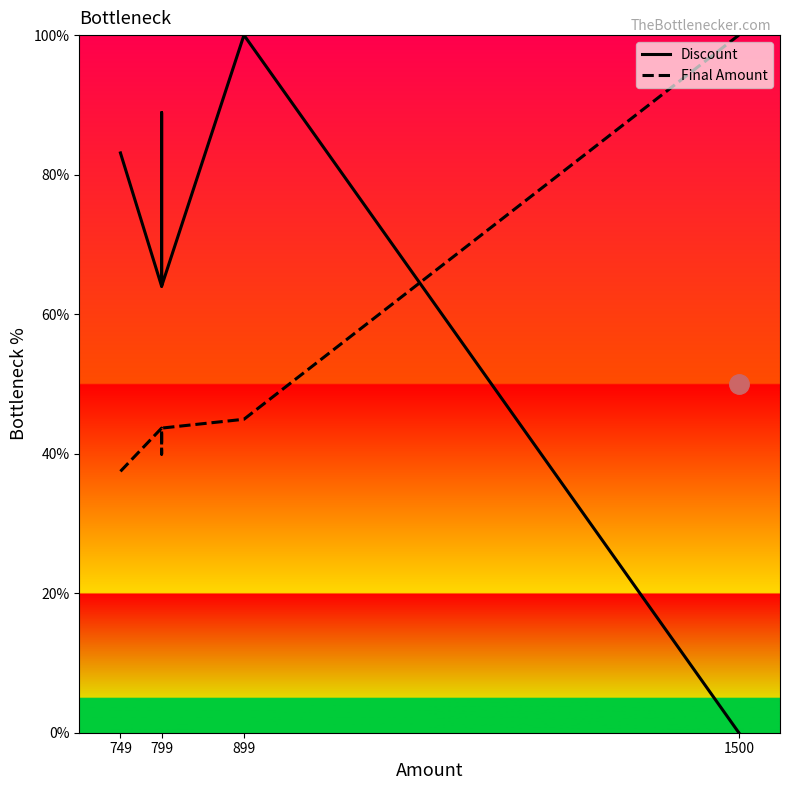

Which series has the widest spread of values?

Discount